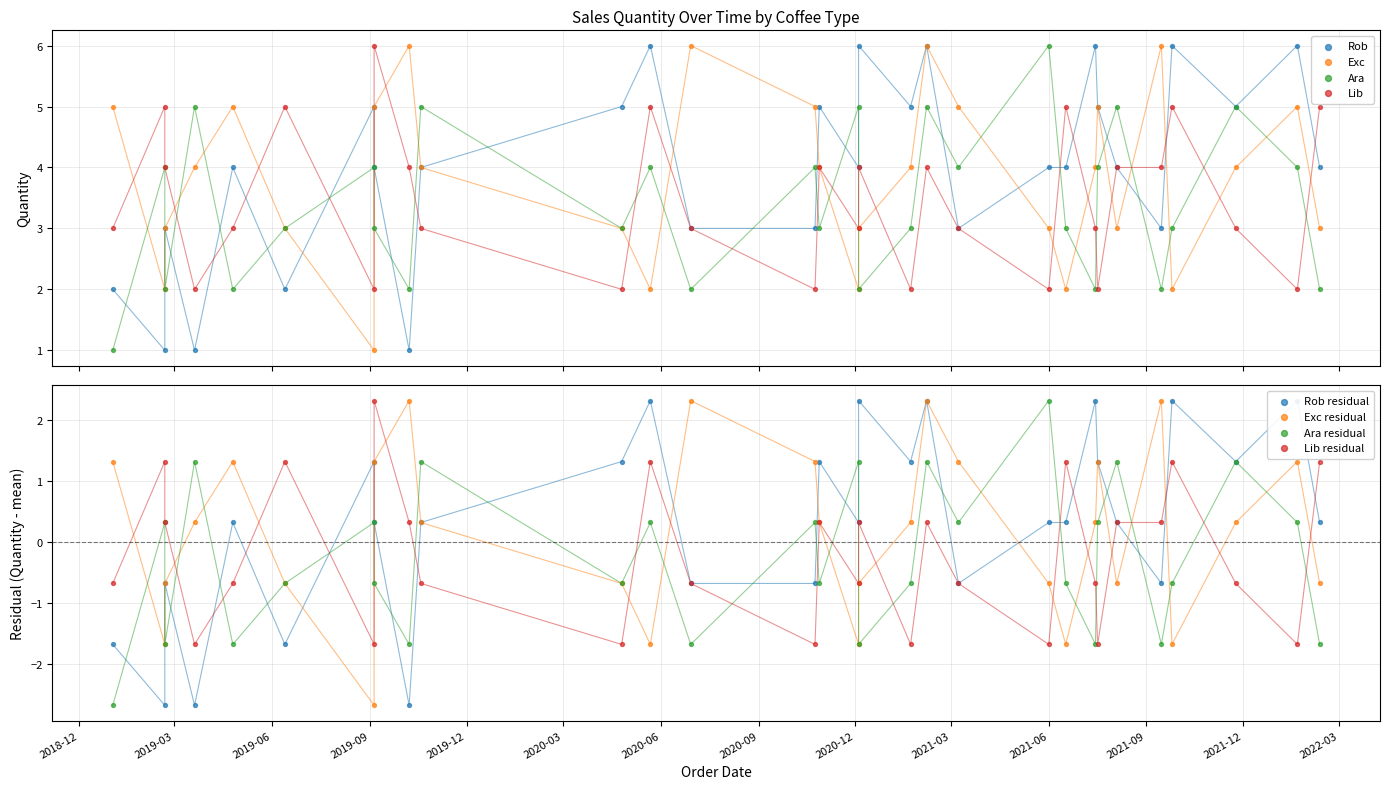

Is the value of Ara at 15 greater than the value of Lib at 2020-03?

No